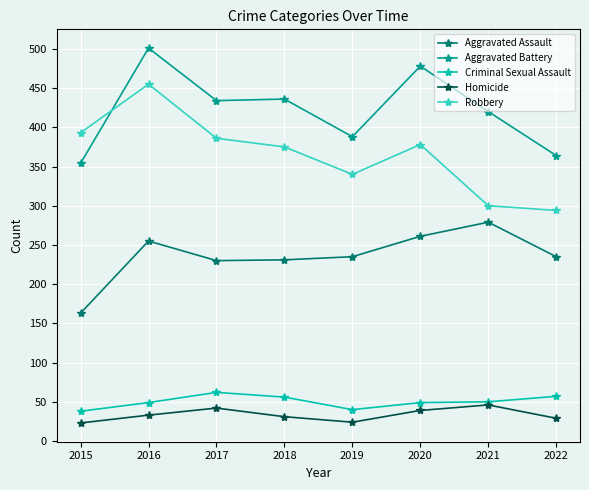

Between 2015 and 2020, which series saw the biggest shift?

Aggravated Battery